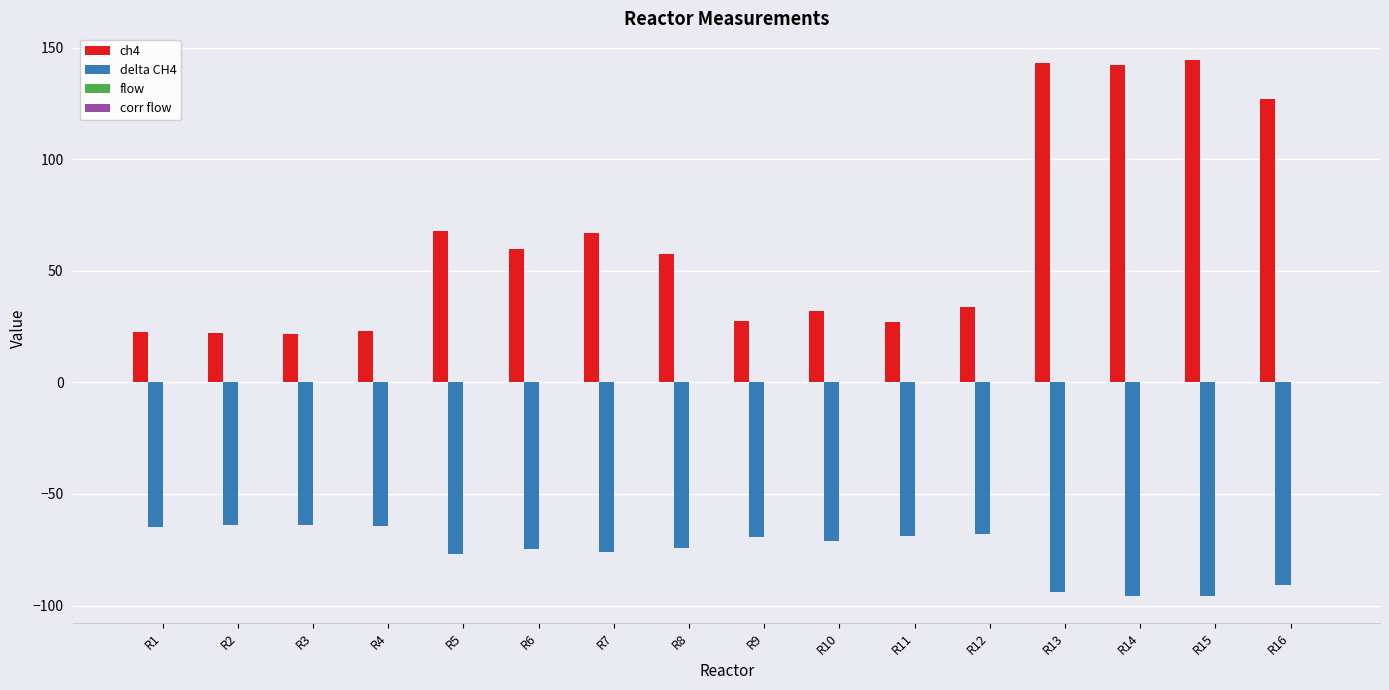

Which series has the largest total across all categories?

ch4